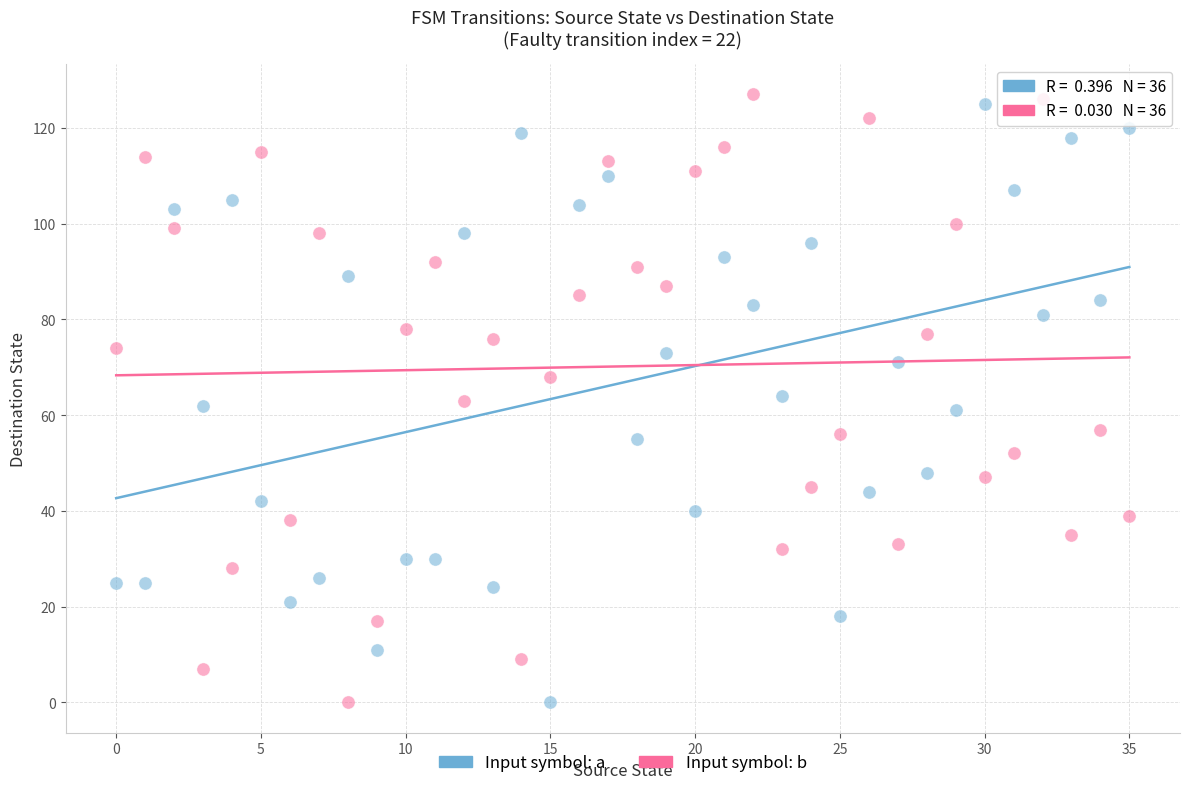

What are all the series names shown in the legend?

Input symbol: a, Input symbol: b